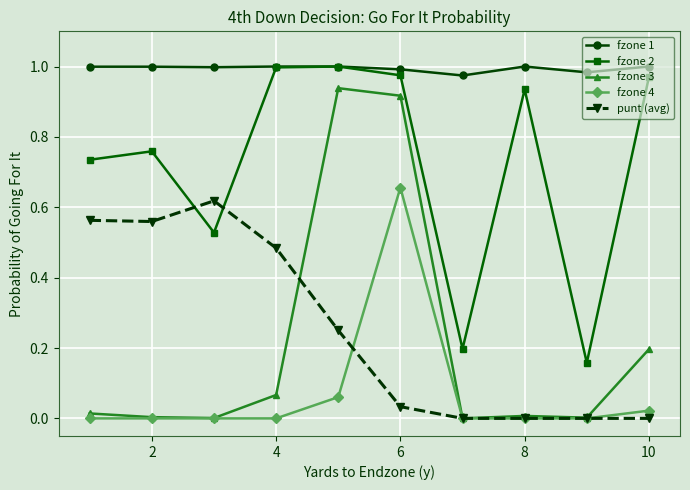

Which series has the largest total across all categories?

fzone 1